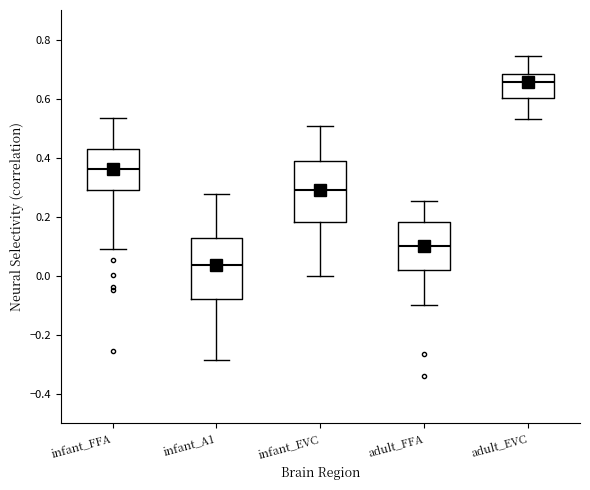

Reading left to right, read every box against the y-axis: the position of its median line, the range the box covers, and the ends of its whiskers. The values are not printed on the chart, so give them approximately, as read against the axis.

infant_FFA: median 0.36, box 0.28 to 0.44, whiskers 0.08 to 0.54
infant_A1: median 0.04, box -0.08 to 0.12, whiskers -0.28 to 0.28
infant_EVC: median 0.28, box 0.18 to 0.38, whiskers 0.00 to 0.50
adult_FFA: median 0.10, box 0.02 to 0.18, whiskers -0.10 to 0.26
adult_EVC: median 0.66, box 0.60 to 0.68, whiskers 0.52 to 0.74